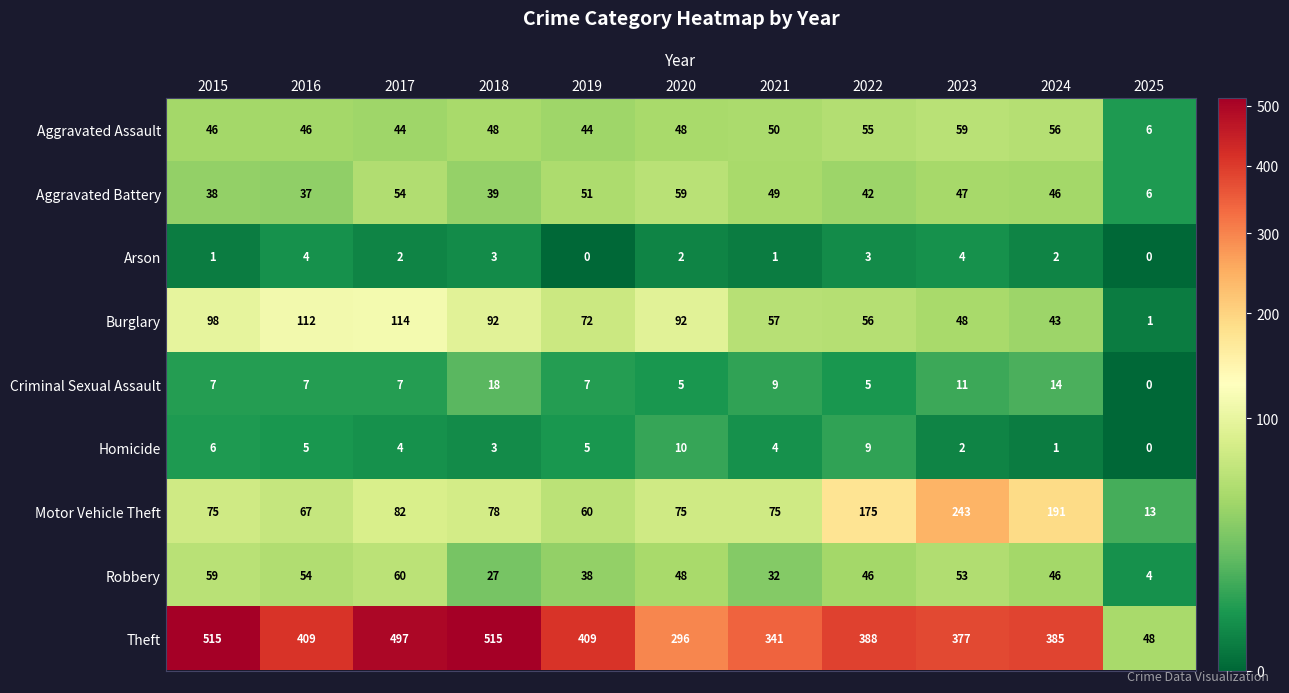

At which label does Robbery first exceed 46?

2015